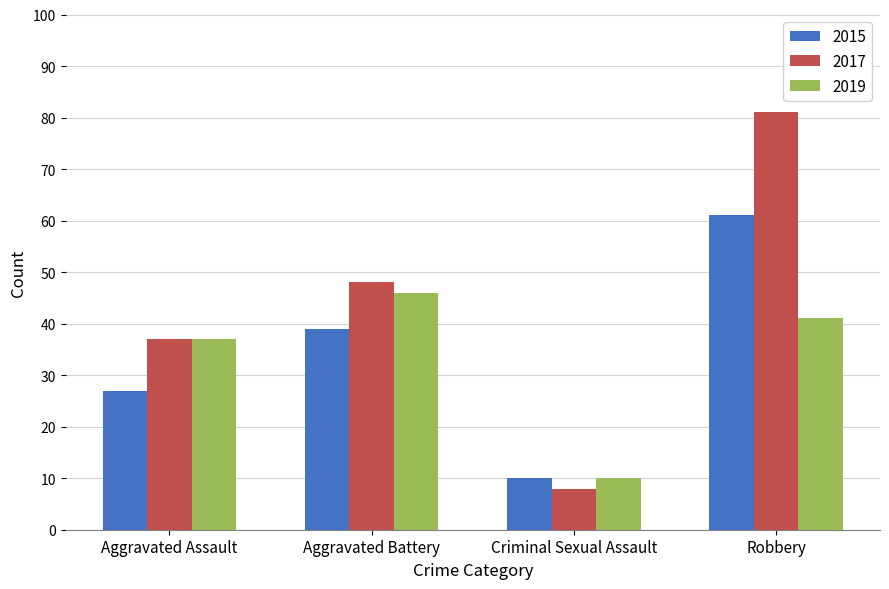

What are all the series names shown in the legend?

2015, 2017, 2019